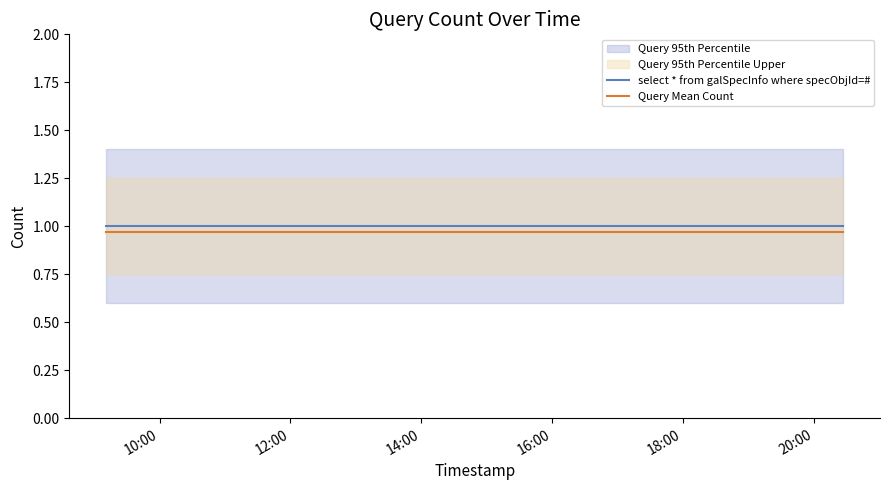

What is the sum of all Query Mean Count values?

3.9